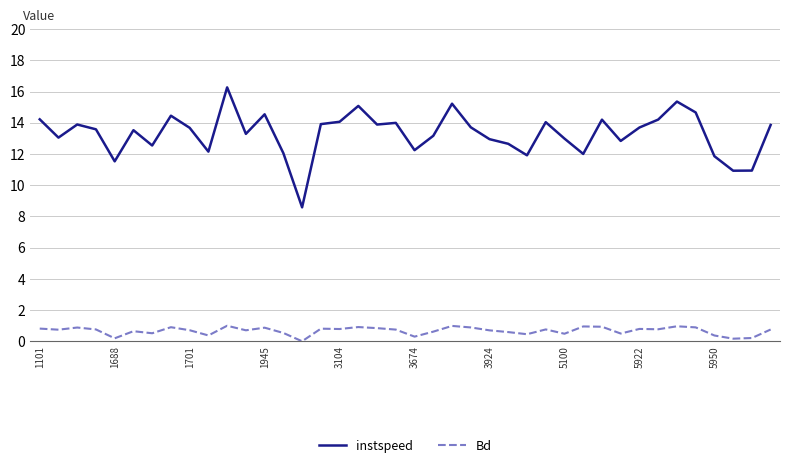

True or false: Bd and instspeed cross at least once.

False